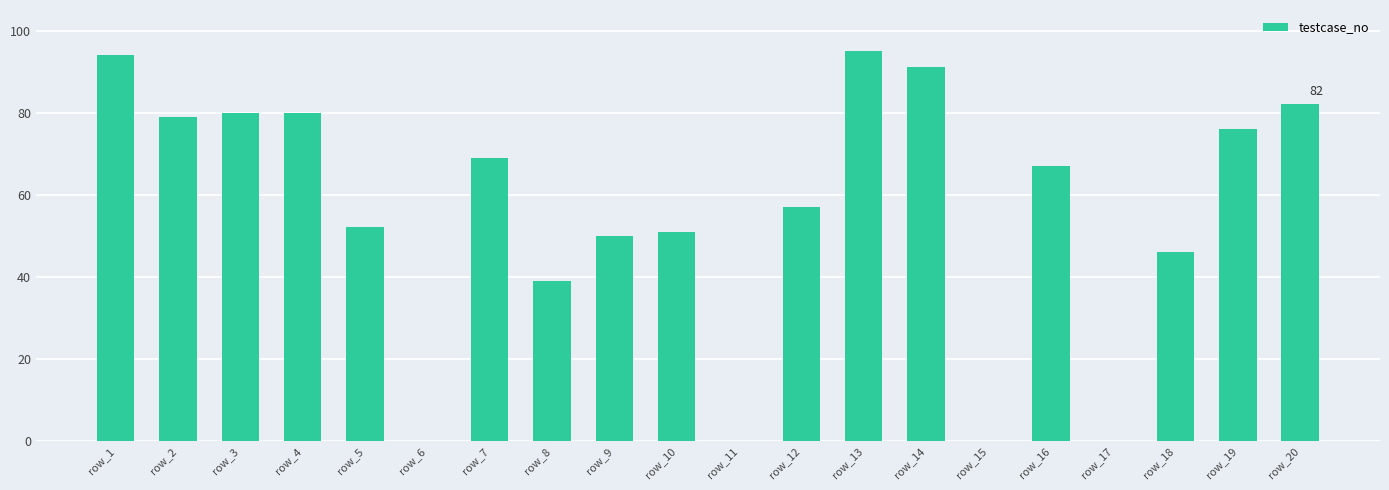

Reading left to right, what are all the values shown in this chart?

row_1=94	row_2=79	row_3=80	row_4=80	row_5=52	row_6=0	row_7=69	row_8=39	row_9=50	row_10=51	row_11=0	row_12=57	row_13=95	row_14=91	row_15=0	row_16=67	row_17=0	row_18=46	row_19=76	row_20=82